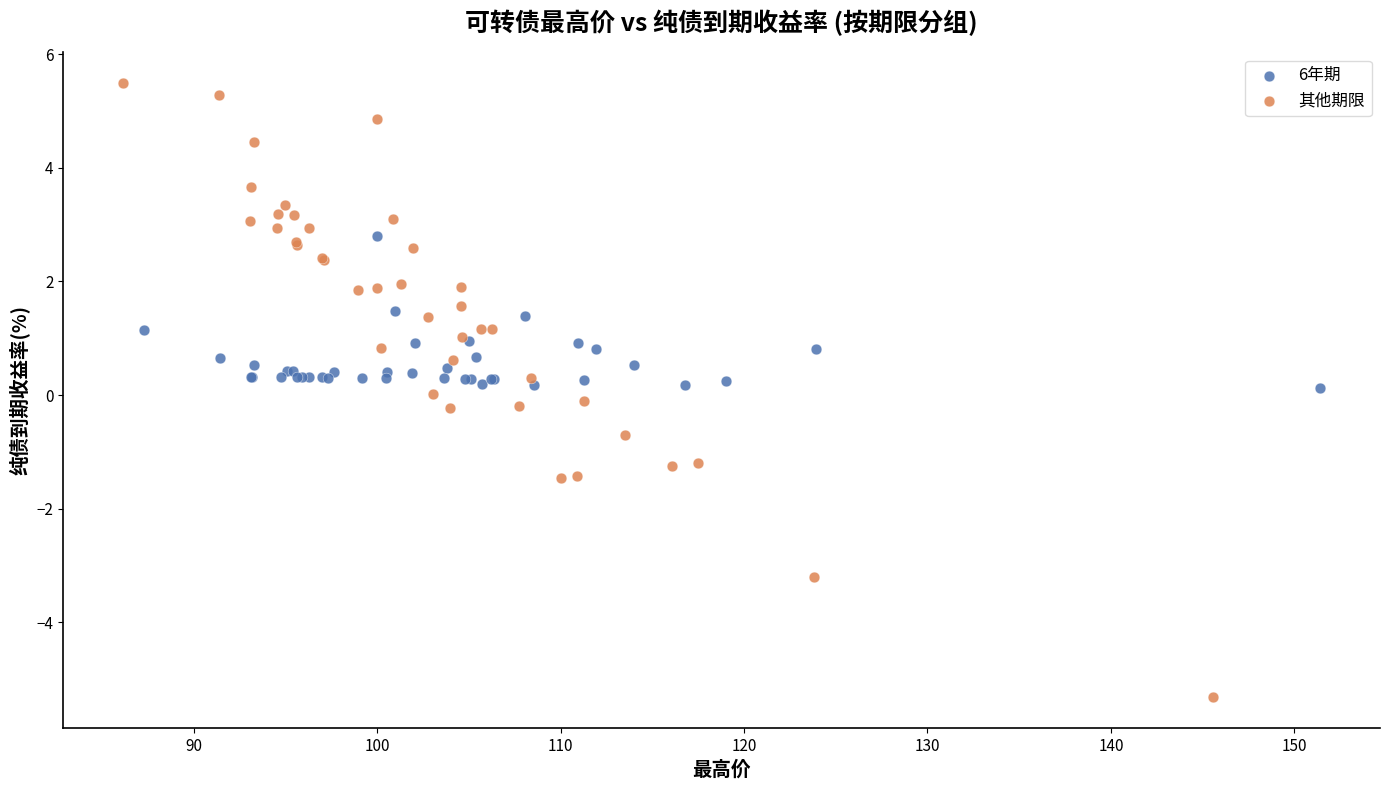

Which series reaches the maximum Y coordinate?

其他期限